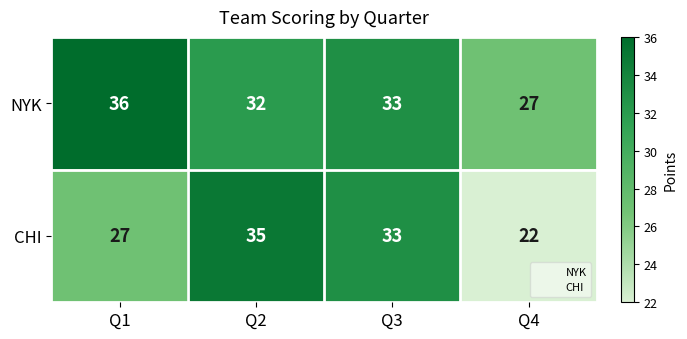

Where is NYK nearest to the value 31?

Q2